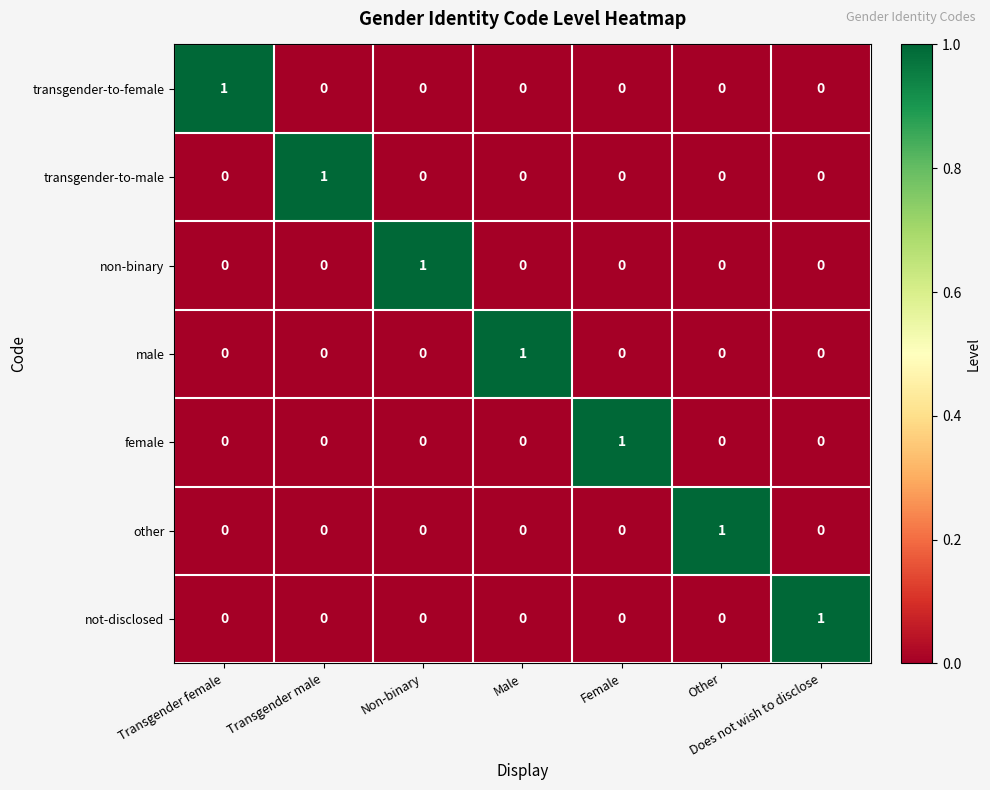

Count the transgender-to-male values in the range 0 to 1.

7